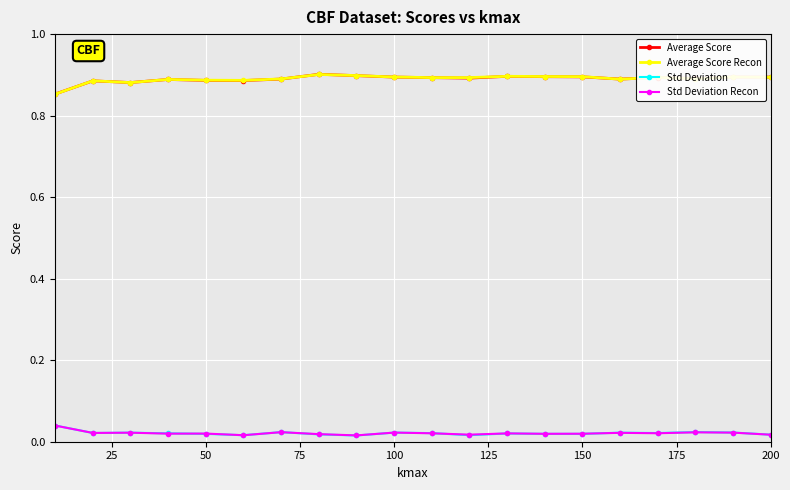

True or false: Average Score and Std Deviation Recon intersect in this chart.

False